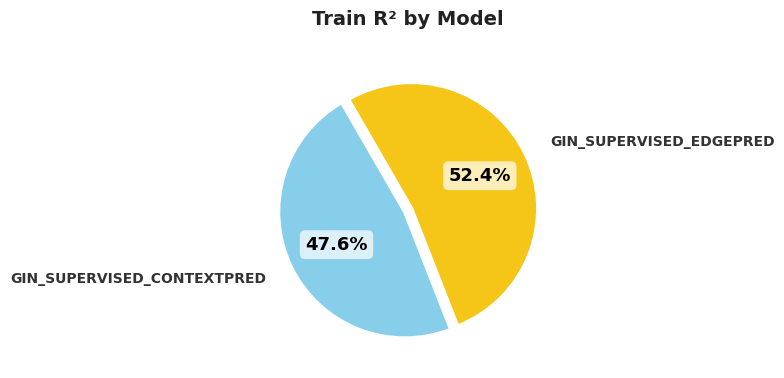

Is there any slice that represents more than half of the pie?

Yes